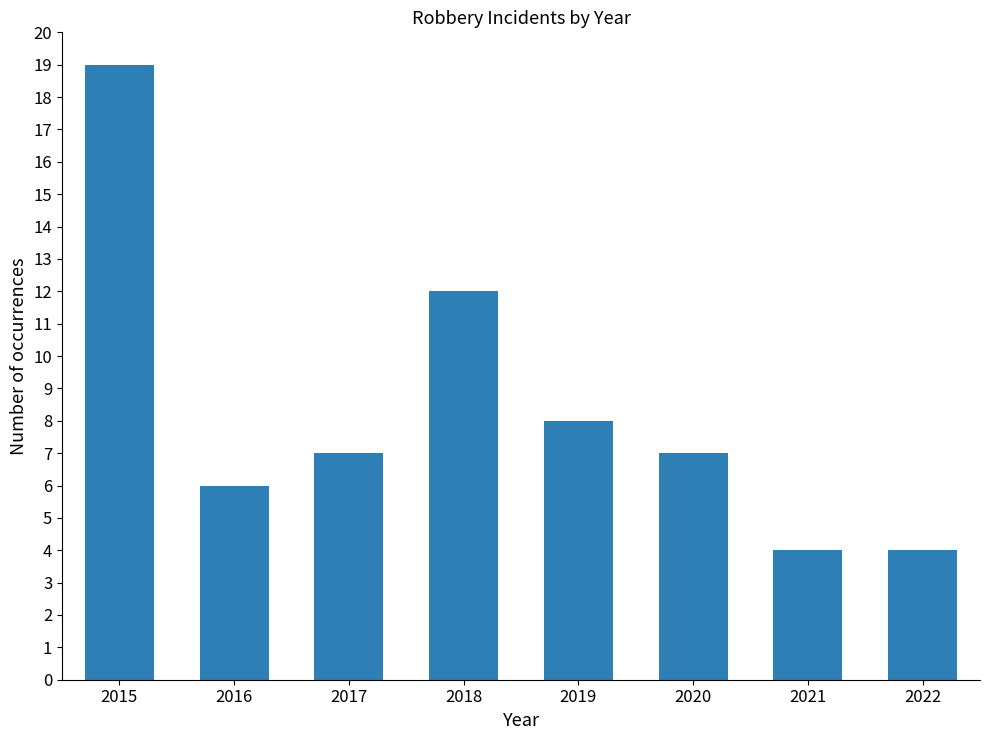

How many distinct data groups are displayed?

1